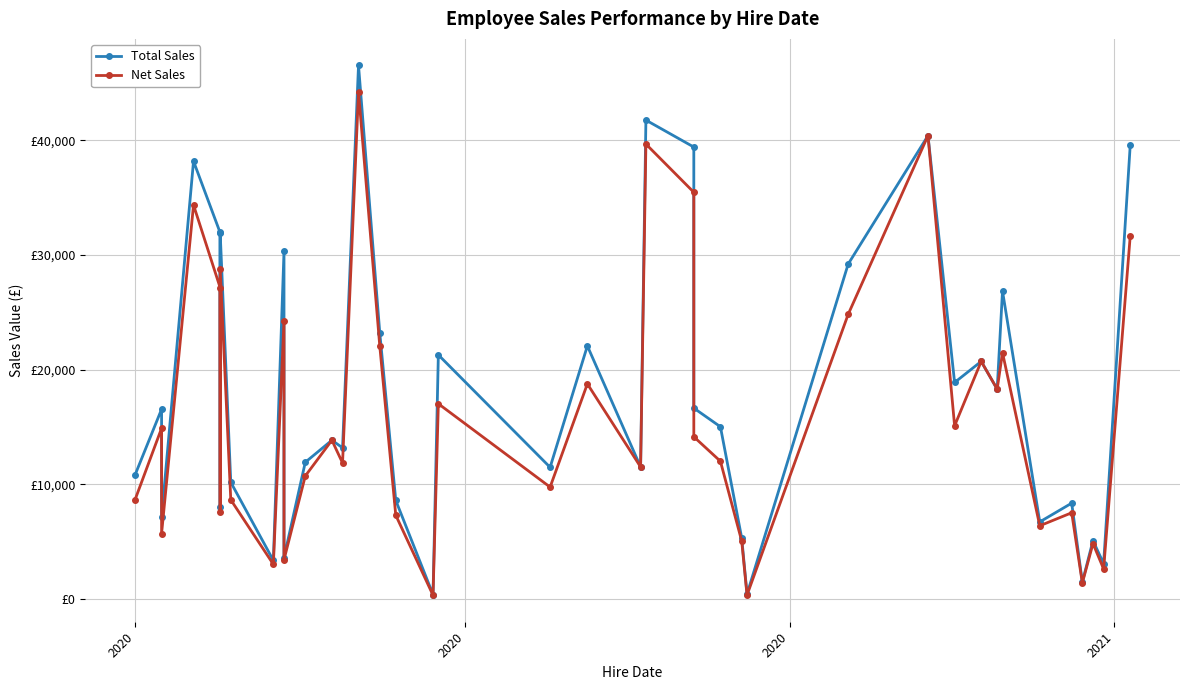

Rank the series by their average value, from highest to lowest.

Total Sales, Net Sales